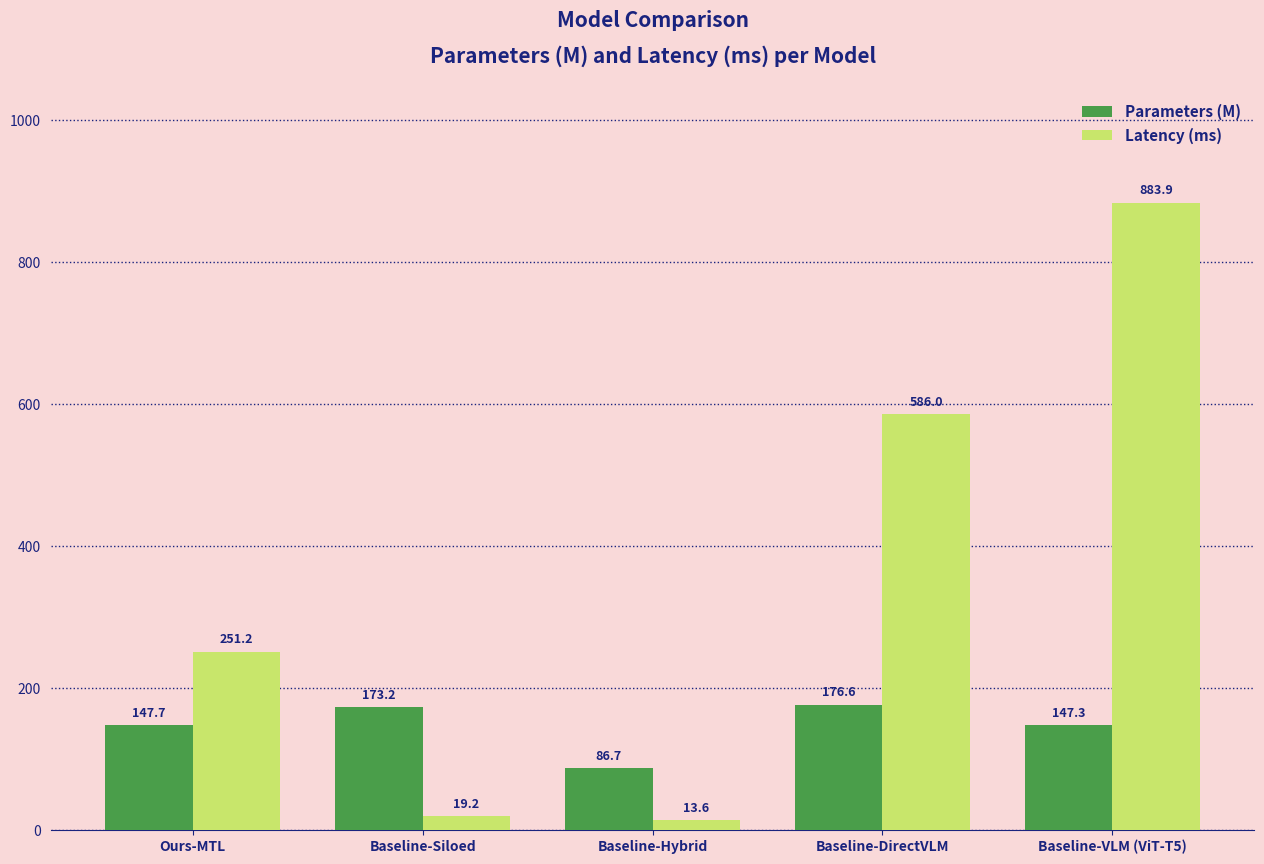

What is the average value of the Parameters (M) series?

146.3